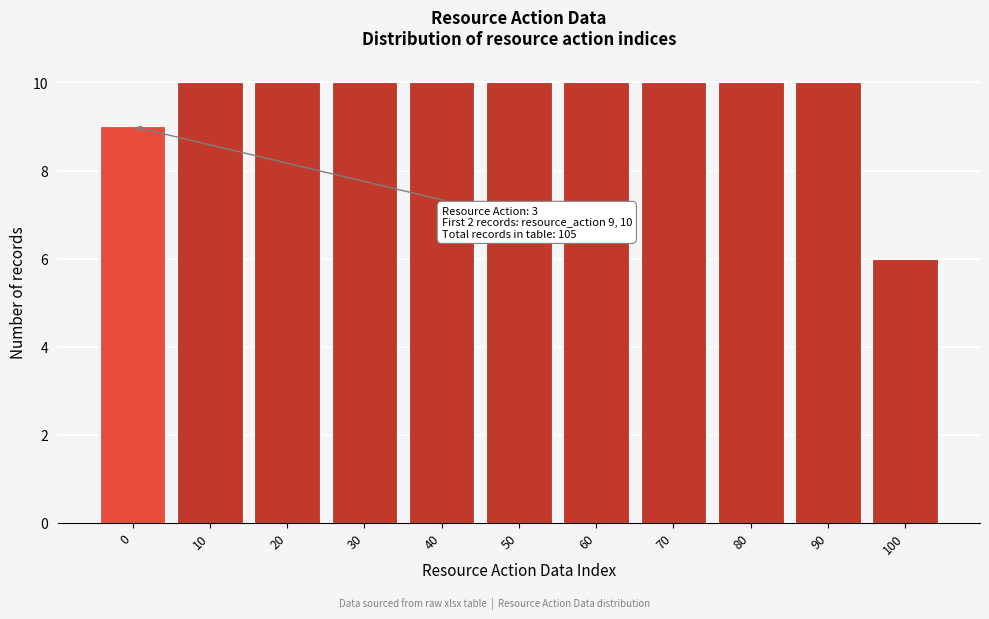

Reading left to right, list all the values displayed in this chart.

9	10	10	10	10	10	10	10	10	10	6